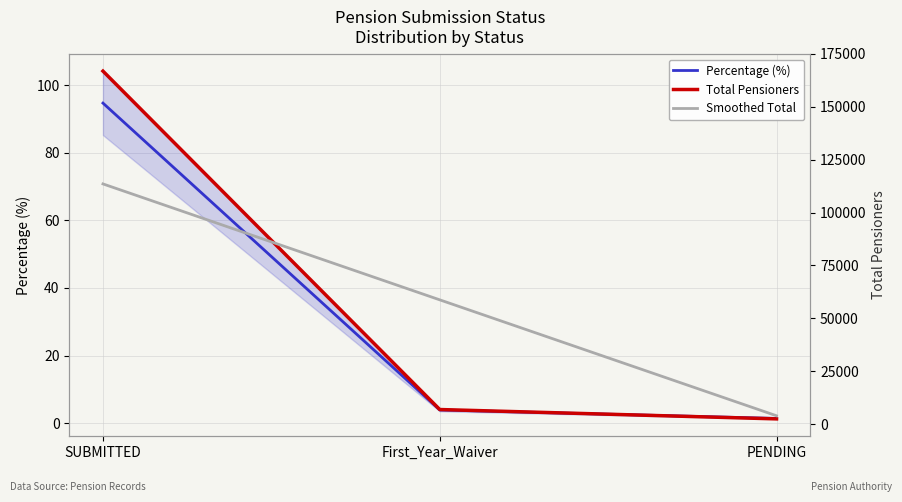

Is the value of Smoothed Total at First_Year_Waiver greater than the value of Percentage (%) at SUBMITTED?

Yes